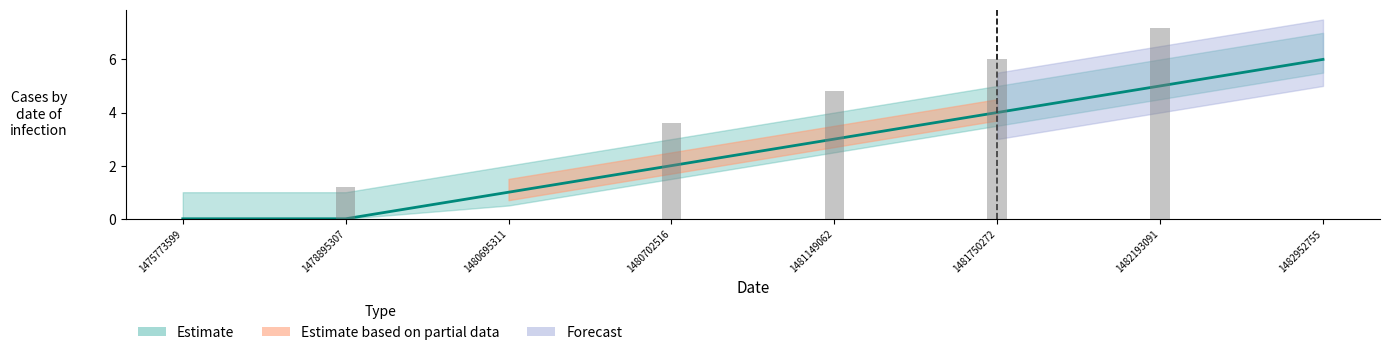

What is the change in value from 1481149062 to 1482952755?

+3